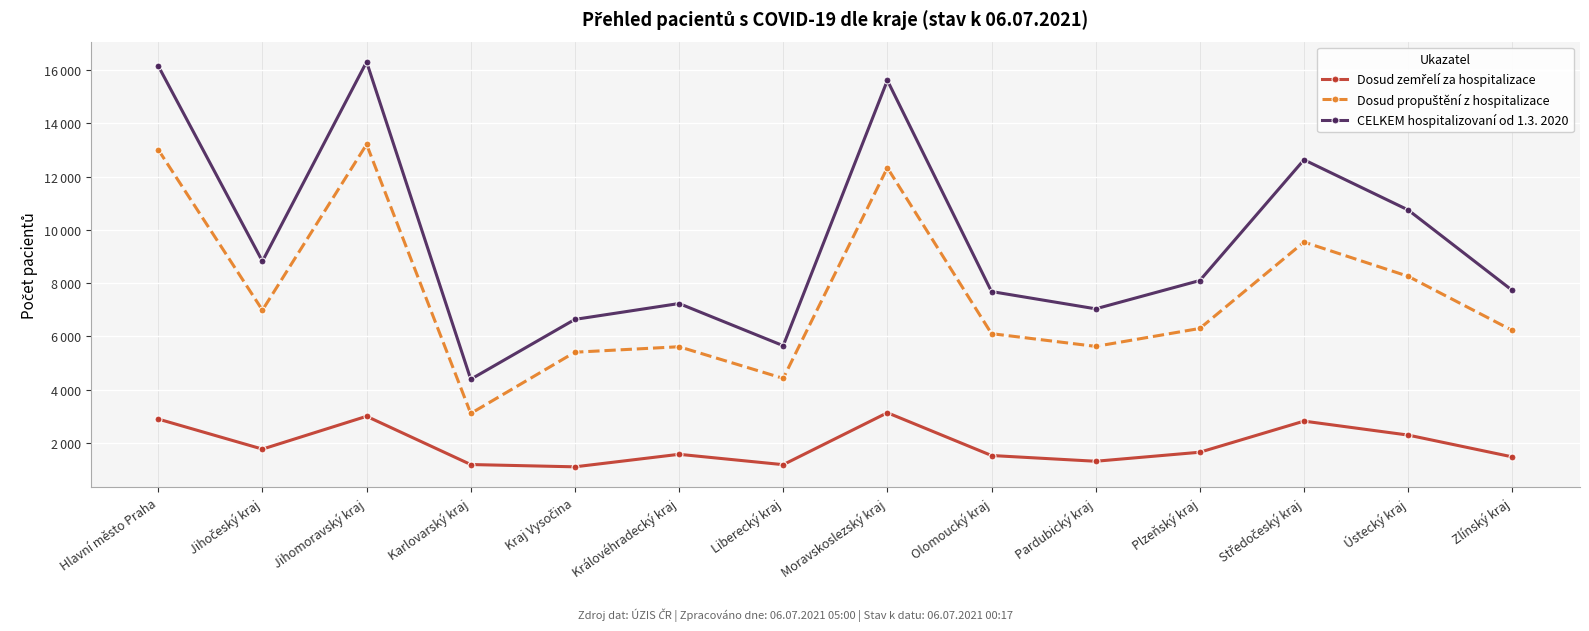

At which category is the sum across all series the highest?

Jihomoravský kraj